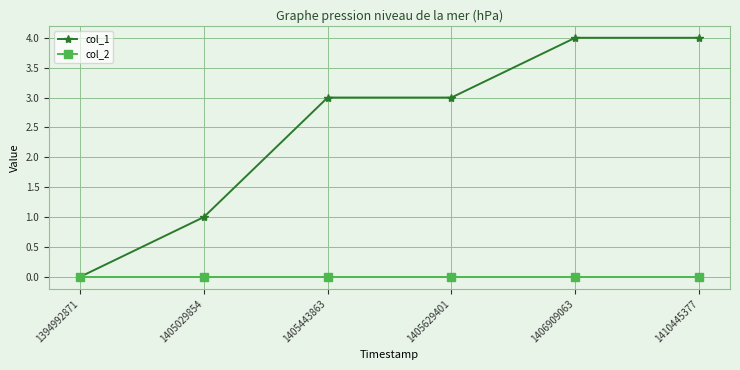

What is the total value across all series at 1405629401?

3